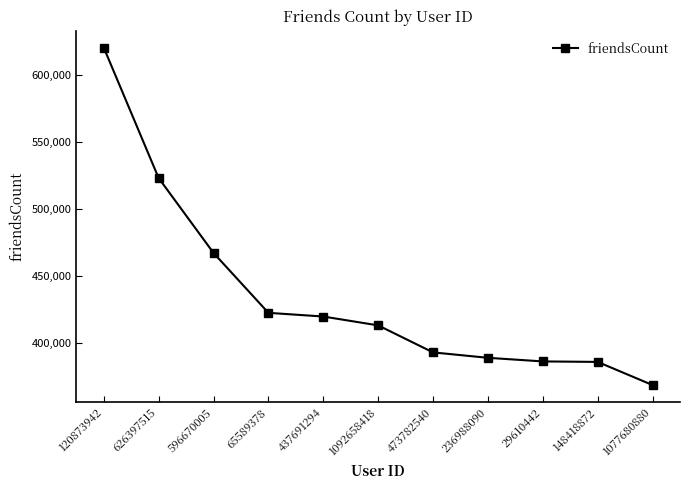

What is the difference between the maximum and minimum values?

252442